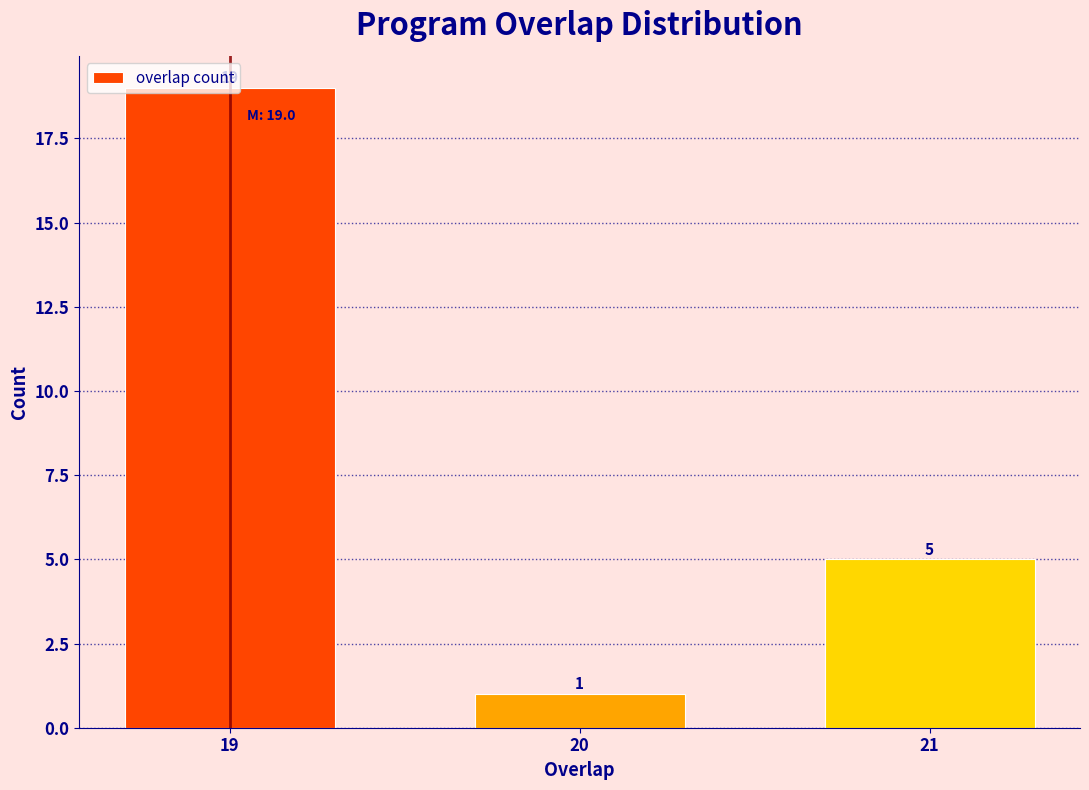

At which category does the chart reach its peak across all series?

19